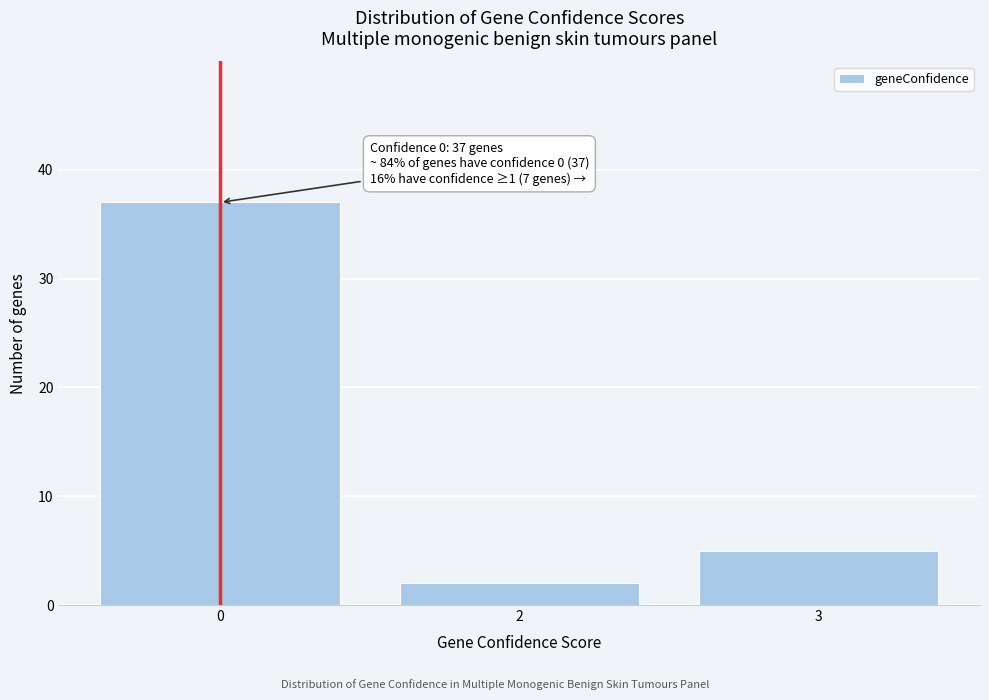

Reading right to left, list all the values displayed in this chart.

5	2	37